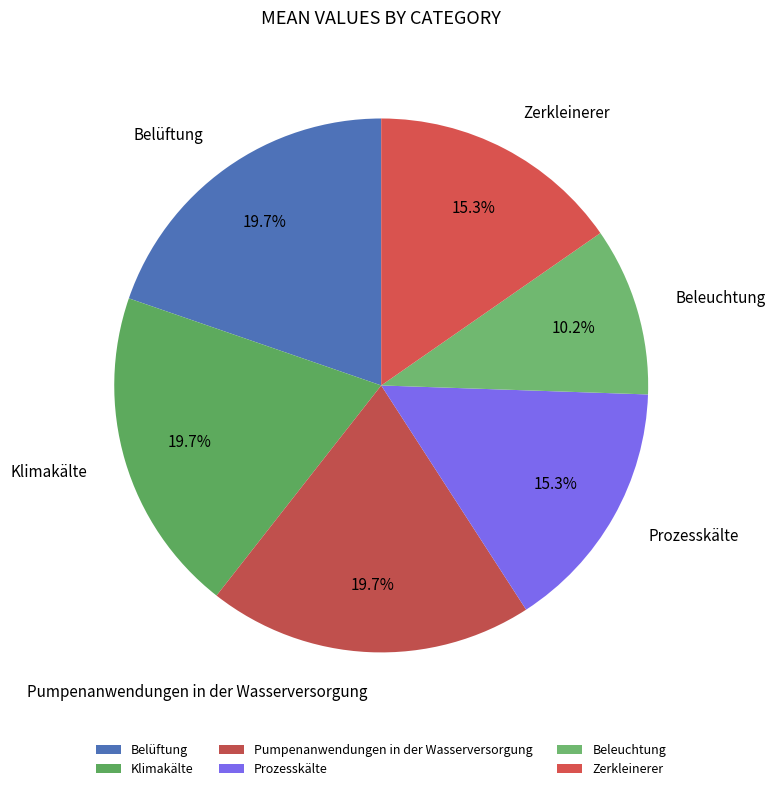

Count the number of slices in the pie.

6